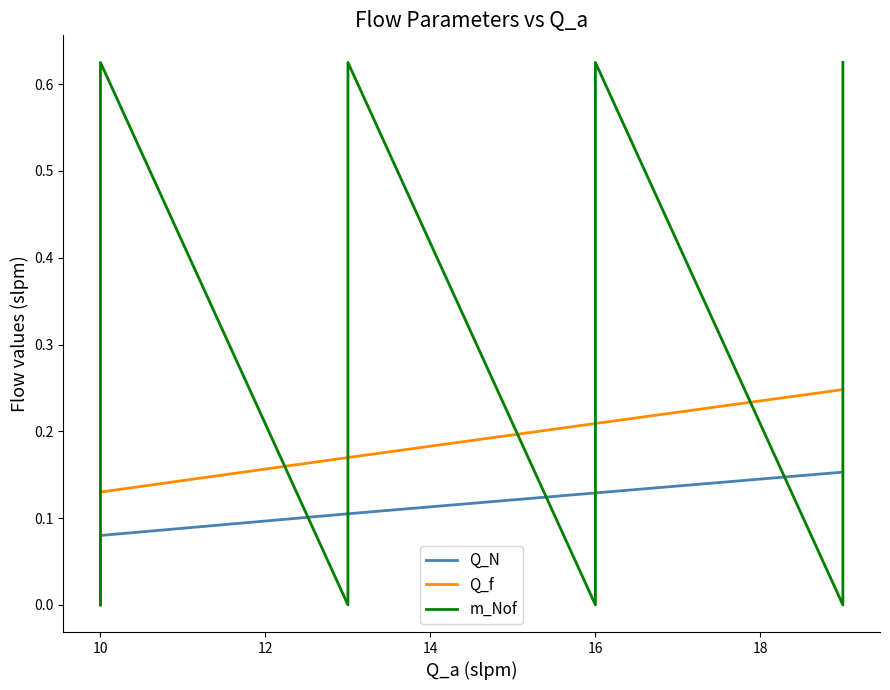

The value of m_Nof at 18 is -0.3. True or false?

False